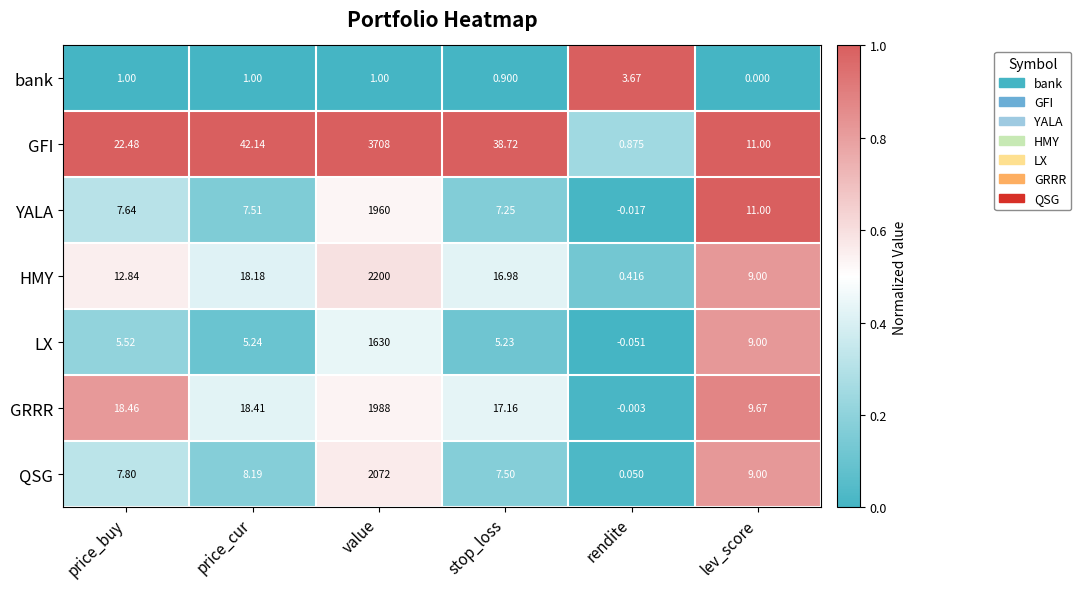

Which series changed the most between stop_loss and rendite?

GFI